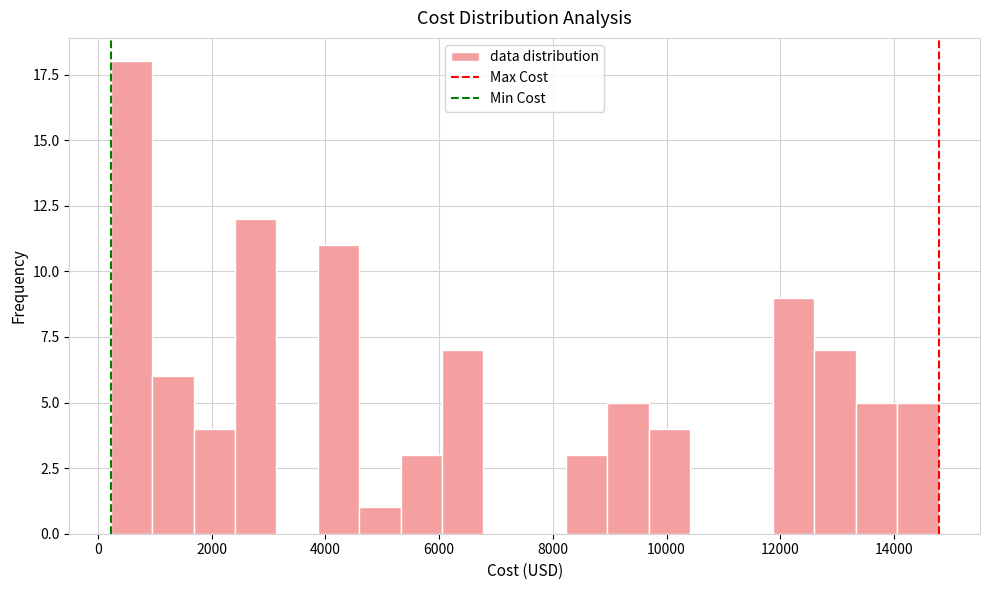

Read against the x-axis, roughly where is the centre of the tallest bar?

600